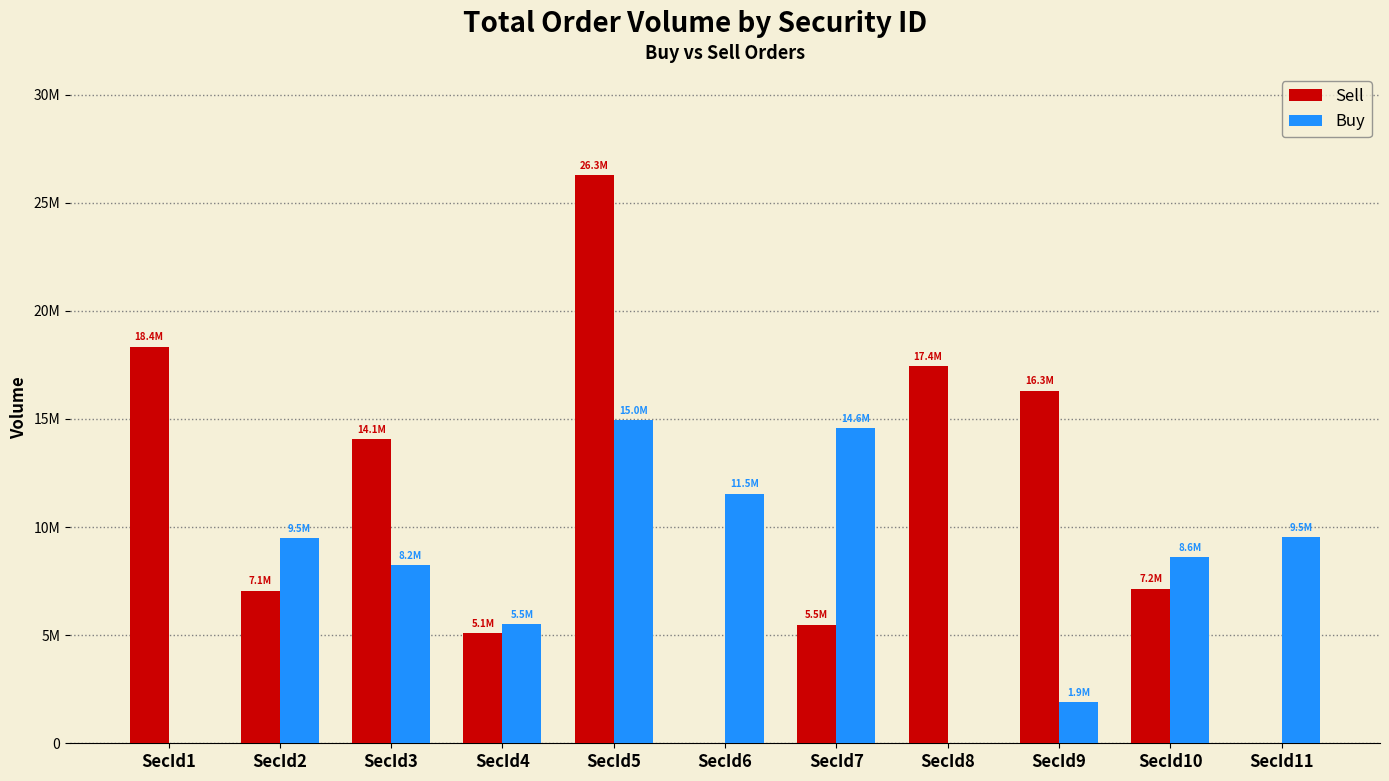

What are all the series names shown in the legend?

Sell, Buy